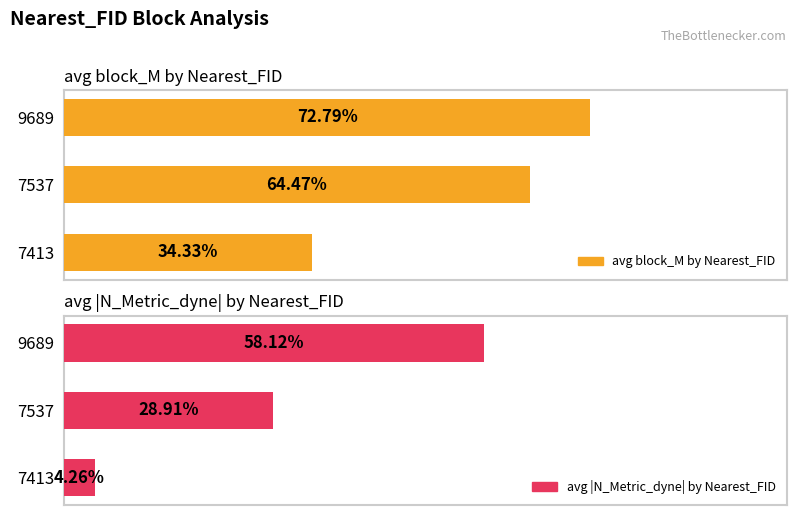

How many groups of bars are there?

3